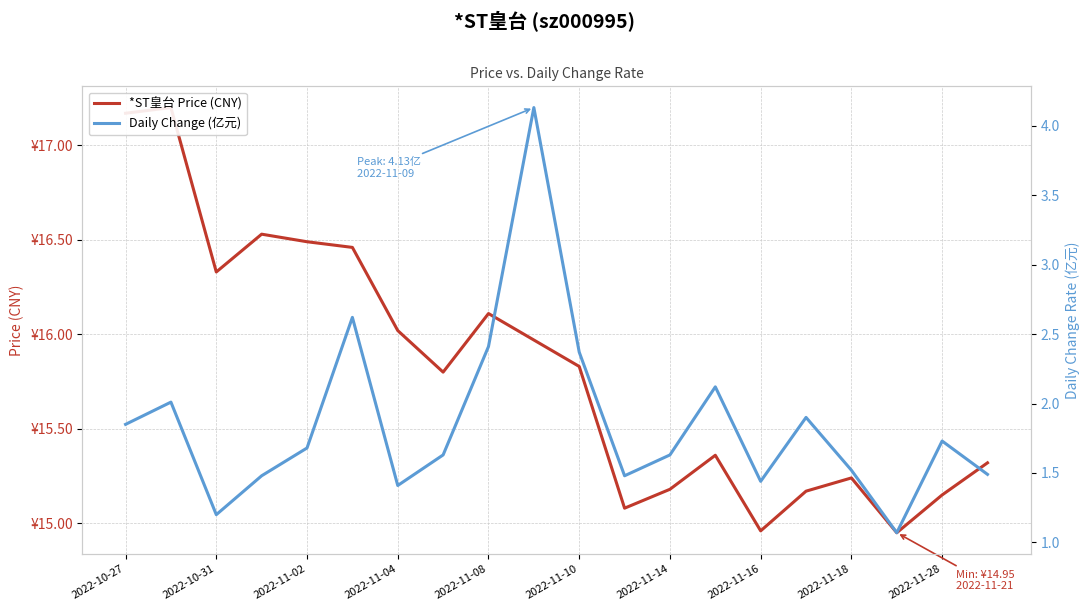

At how many categories does at least one series exceed 10?

20